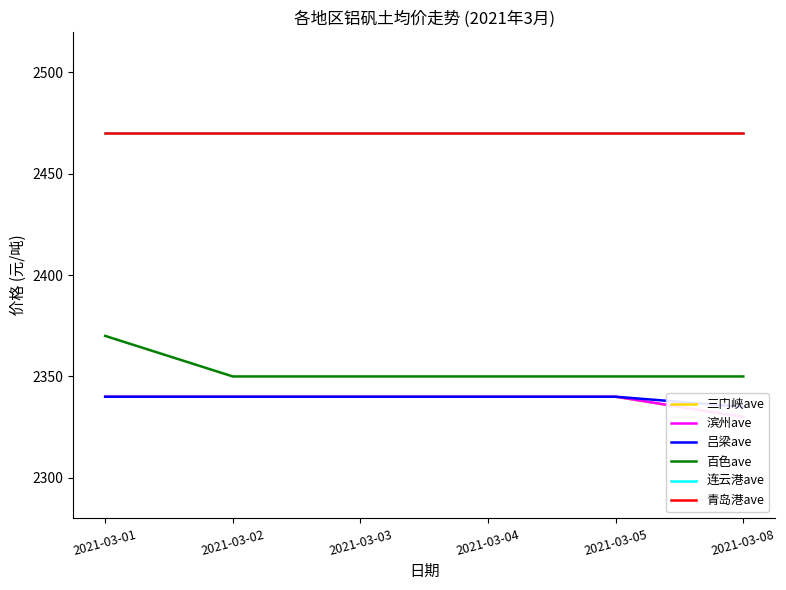

Where is 连云港ave nearest to the value 2470?

2021-03-01